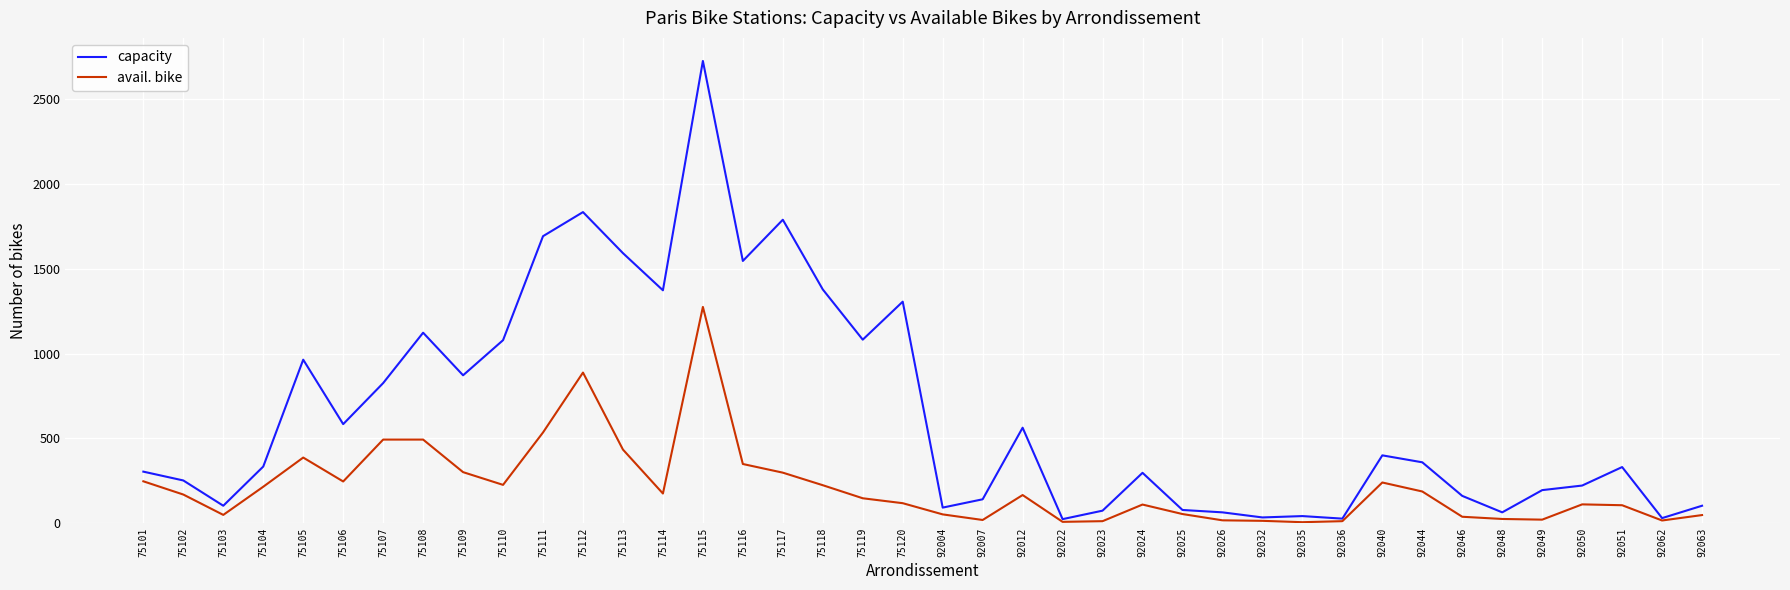

The capacity series shows 64 at 92048. True or false?

True